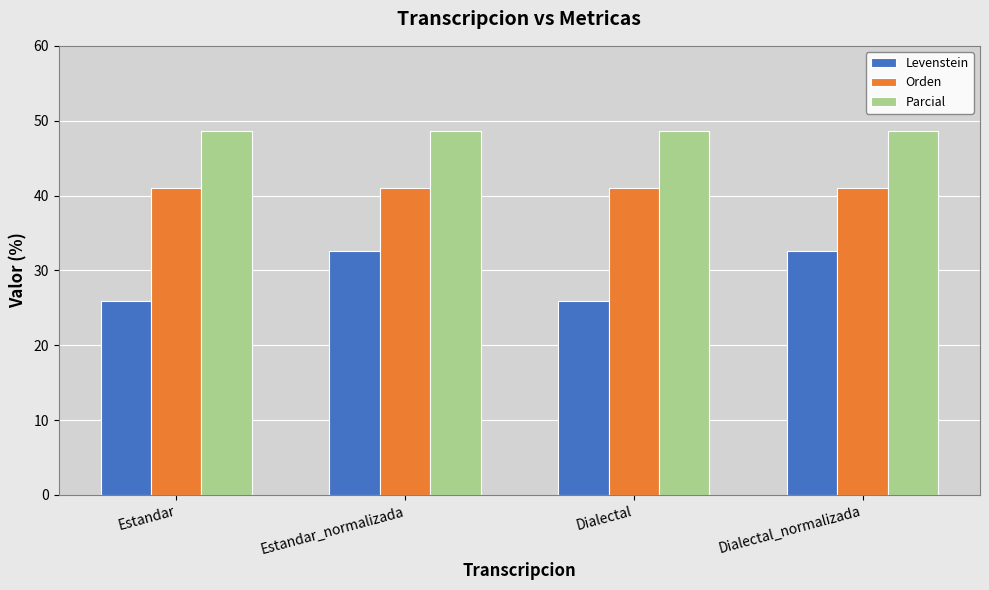

What are all the series names shown in the legend?

Levenstein, Orden, Parcial